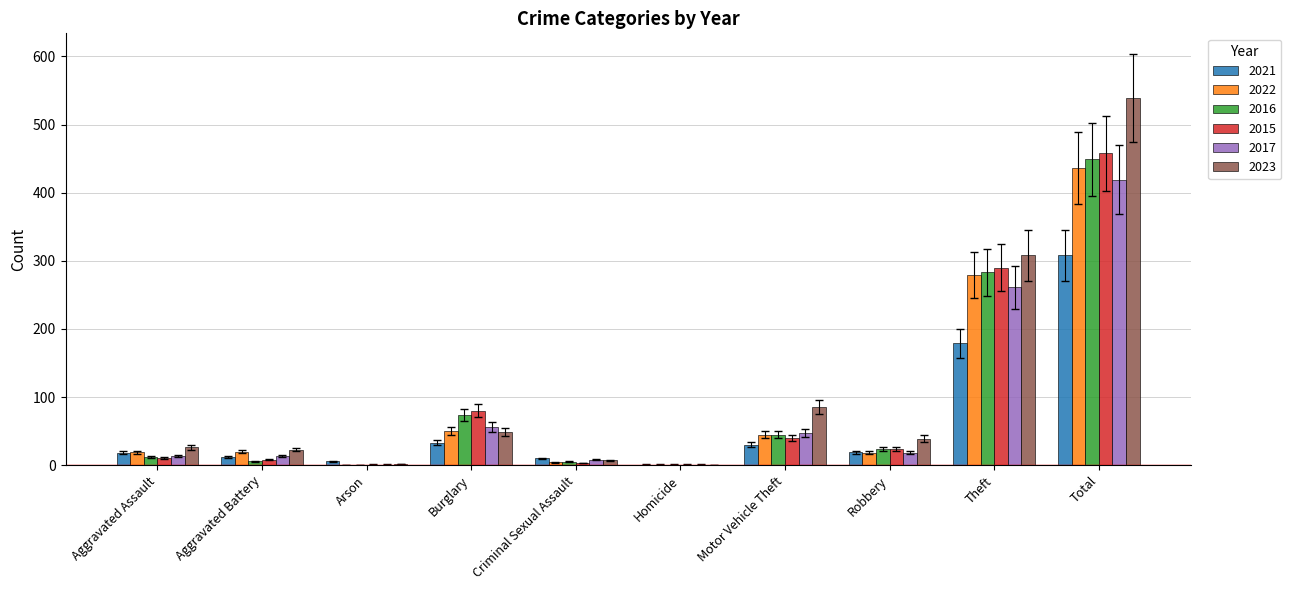

How many groups of bars are there?

10